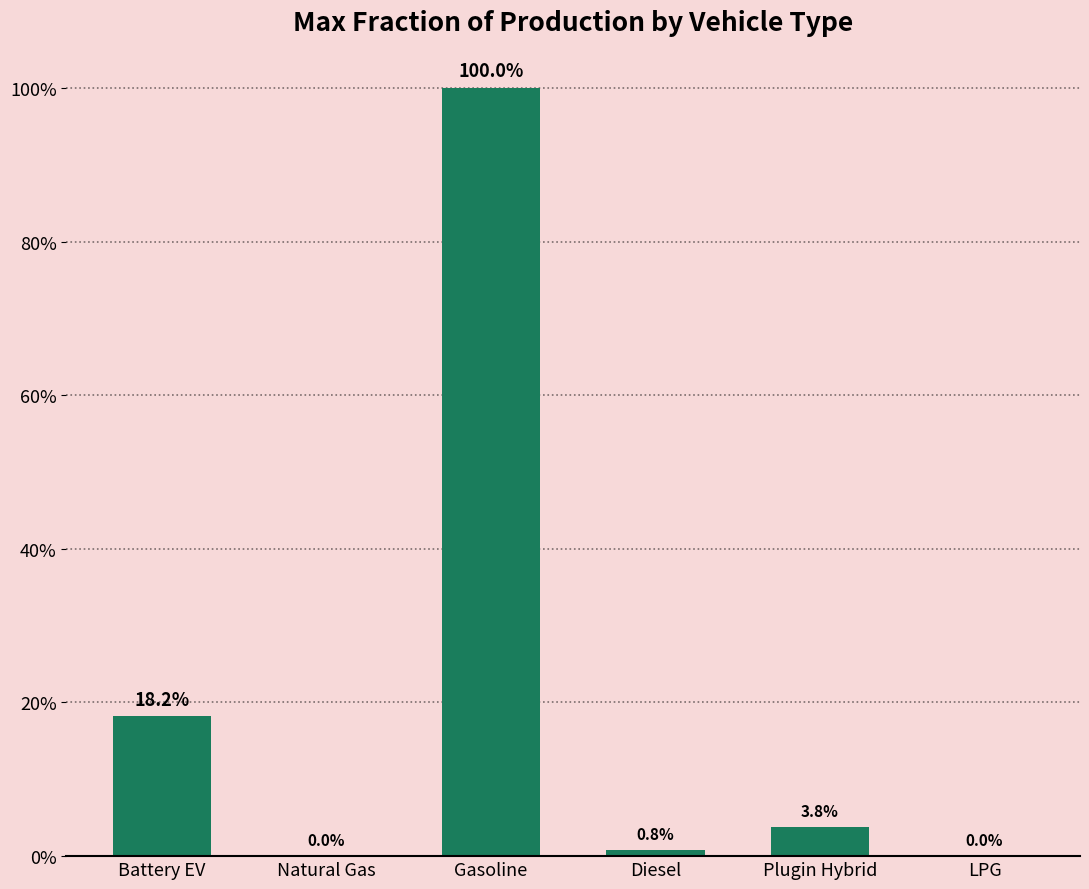

Are the bars horizontal?

No